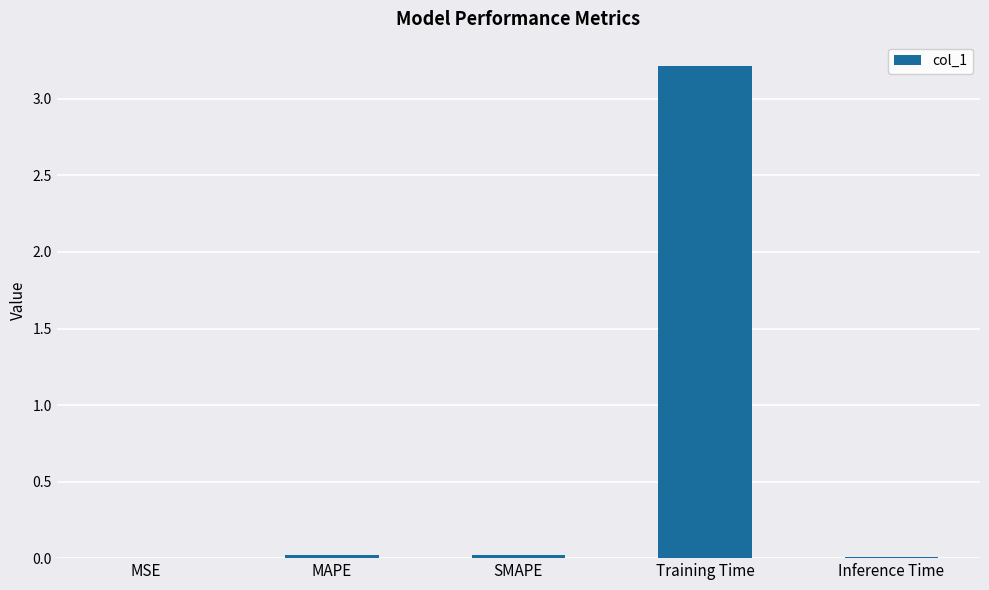

At which category does the chart reach its peak across all series?

Training Time